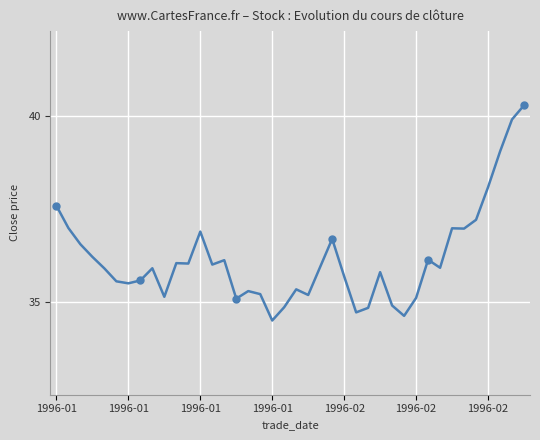

What is the value of the 14th point from the left?

36.0